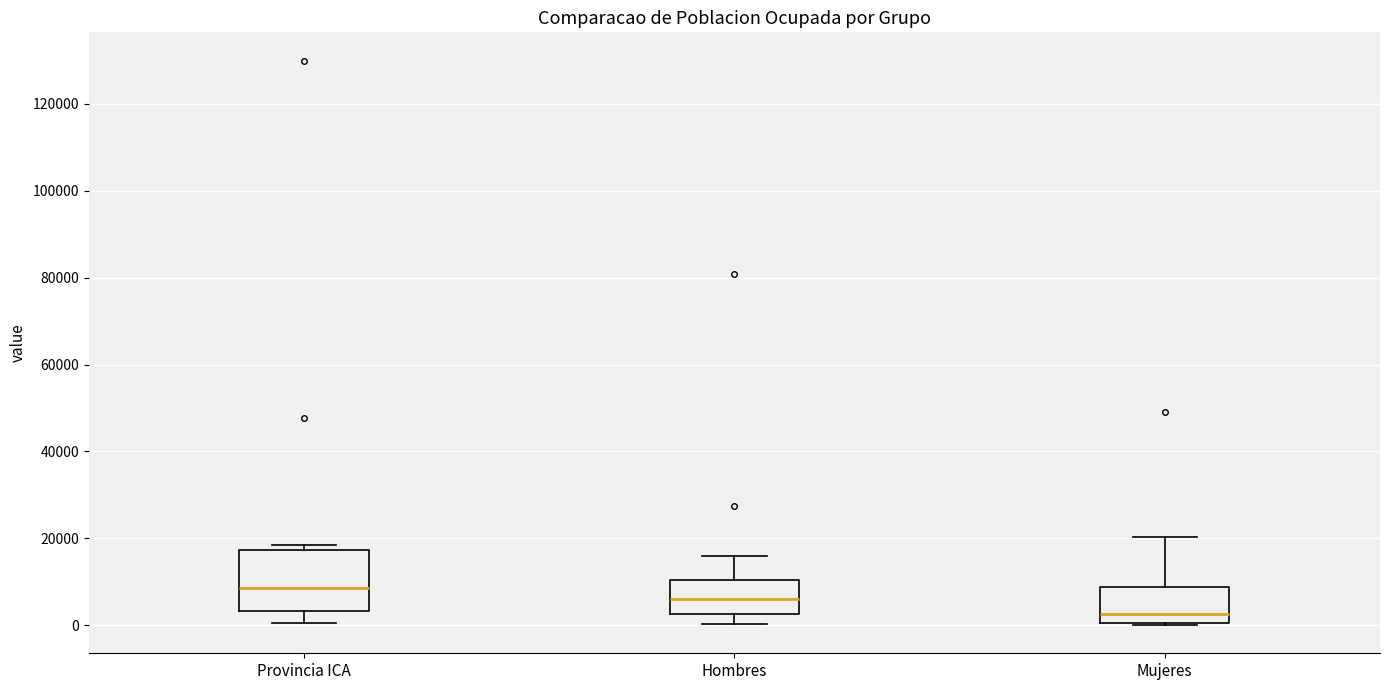

Reading left to right, read every box against the y-axis: the position of its median line, the range the box covers, and the ends of its whiskers. The values are not printed on the chart, so give them approximately, as read against the axis.

Provincia ICA: median 8000, box 4000 to 18000, whiskers 0 to 18000 (just above the box's upper edge)
Hombres: median 6000, box 2000 to 10000, whiskers 0 to 16000
Mujeres: median 2000, box 0 to 8000, whiskers 0 to 20000